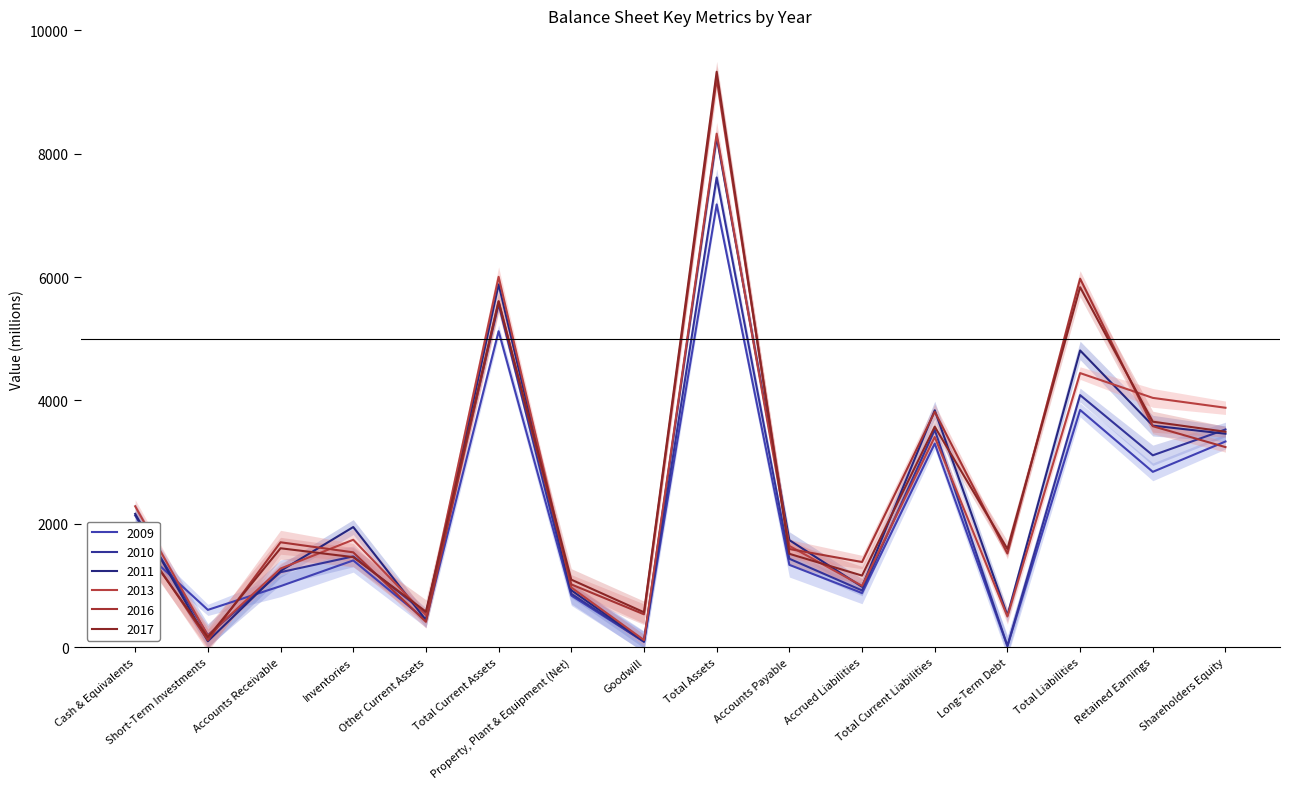

True or false: 2013 has more than 1 points higher than both neighbors.

True